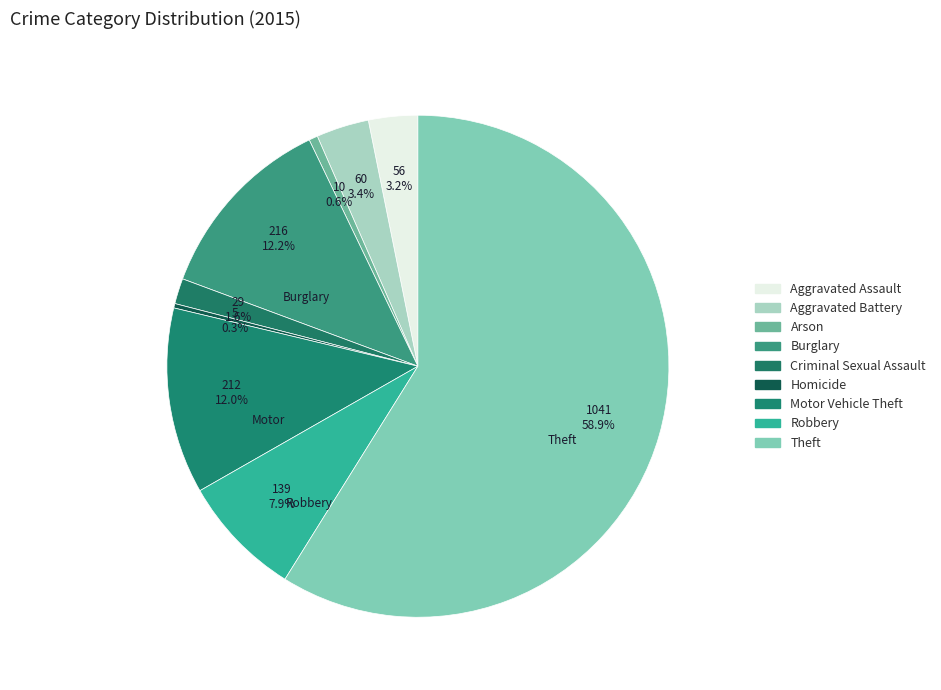

The Criminal Sexual Assault slice represents 2% of the pie. True or false?

True